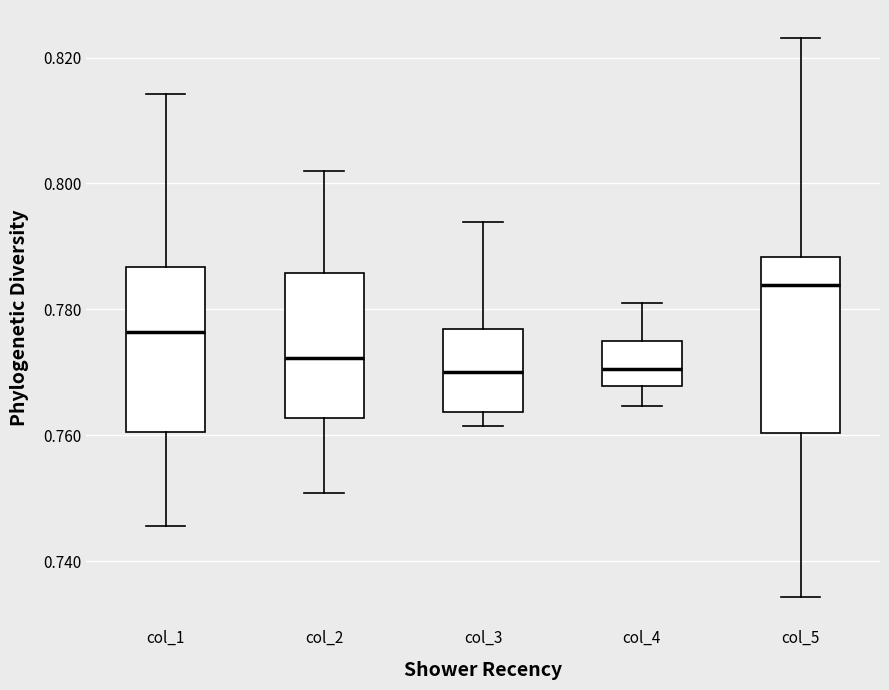

Reading left to right, transcribe this box plot: for each box, give where its median line is, the range the box spans, and where its two whiskers end, as read against the y-axis. The values are not printed on the chart, so give them approximately, as read against the axis.

col_1: median 0.776, box 0.760 to 0.786, whiskers 0.746 to 0.814
col_2: median 0.772, box 0.762 to 0.786, whiskers 0.750 to 0.802
col_3: median 0.770, box 0.764 to 0.776, whiskers 0.762 to 0.794
col_4: median 0.770, box 0.768 to 0.776, whiskers 0.764 to 0.782
col_5: median 0.784, box 0.760 to 0.788, whiskers 0.734 to 0.824